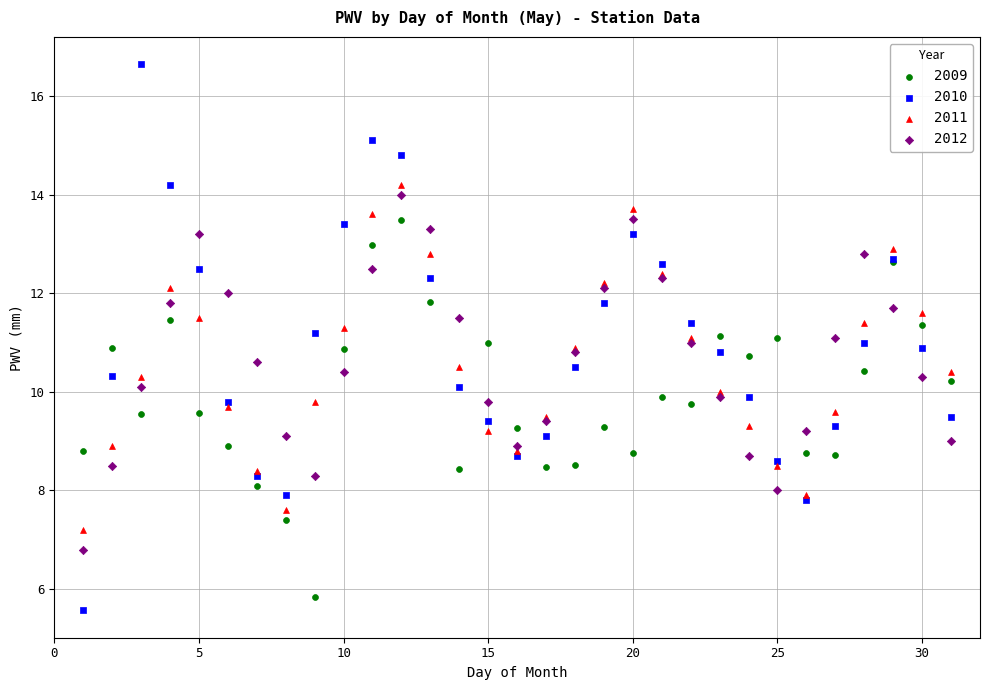

Which series reaches the maximum Y coordinate?

2010